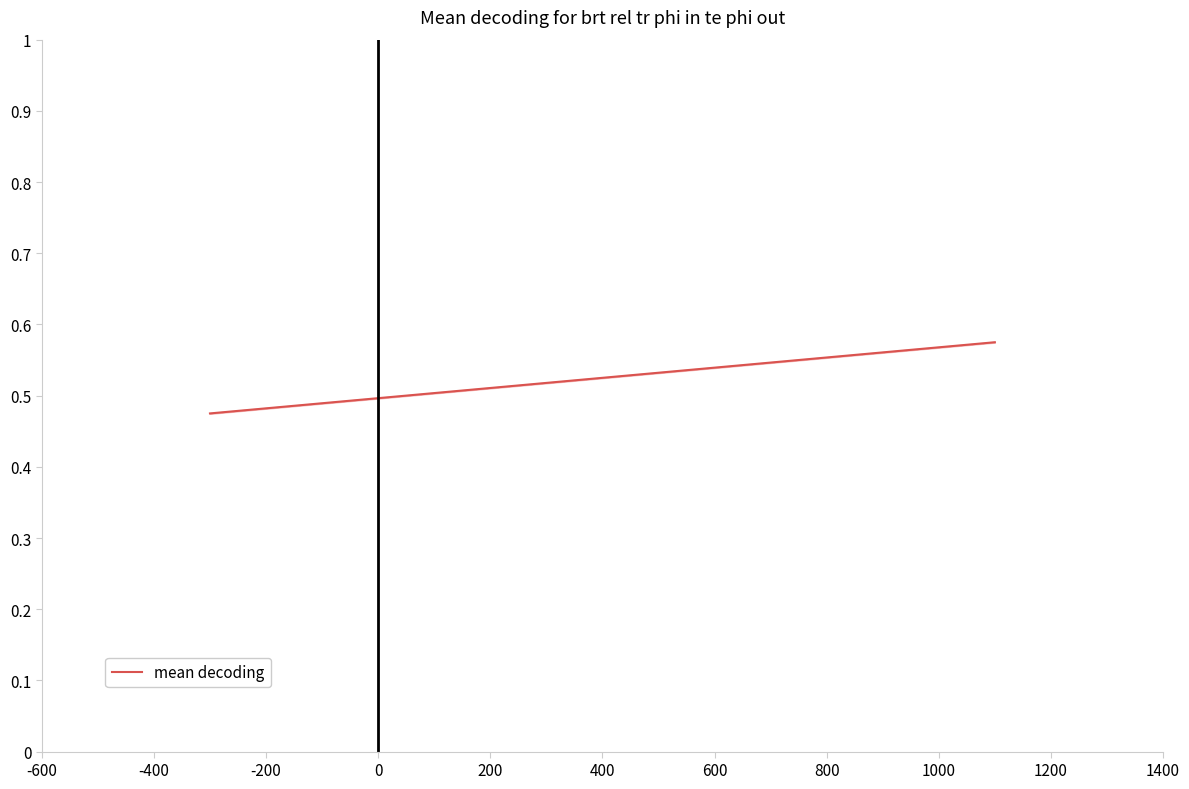

Reading right to left, list all the values displayed in this chart.

0.6	0.6	0.6	0.5	0.5	0.5	0.5	0.5	0.5	0.5	0.5	0.5